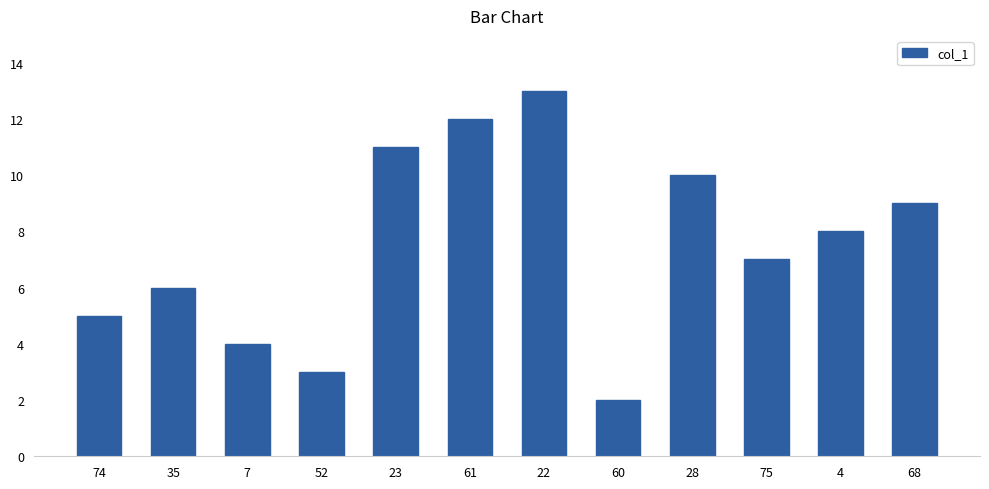

What is the greatest value displayed?

13